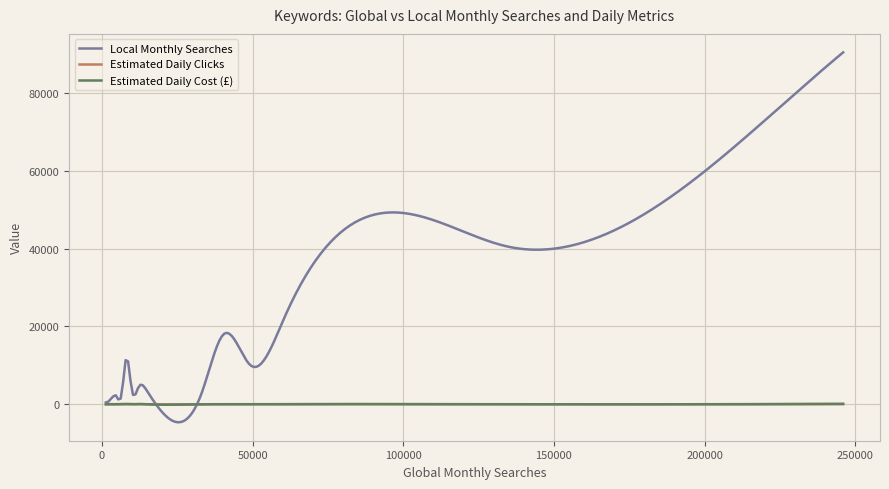

Which series has the largest total across all categories?

Local Monthly Searches